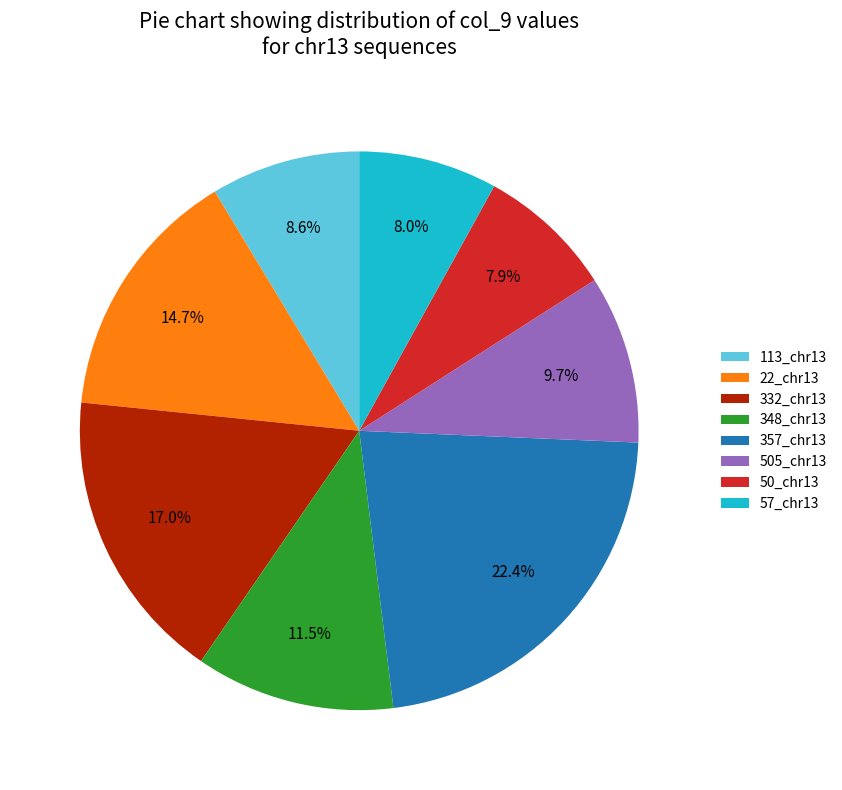

Is there any slice that represents more than half of the pie?

No